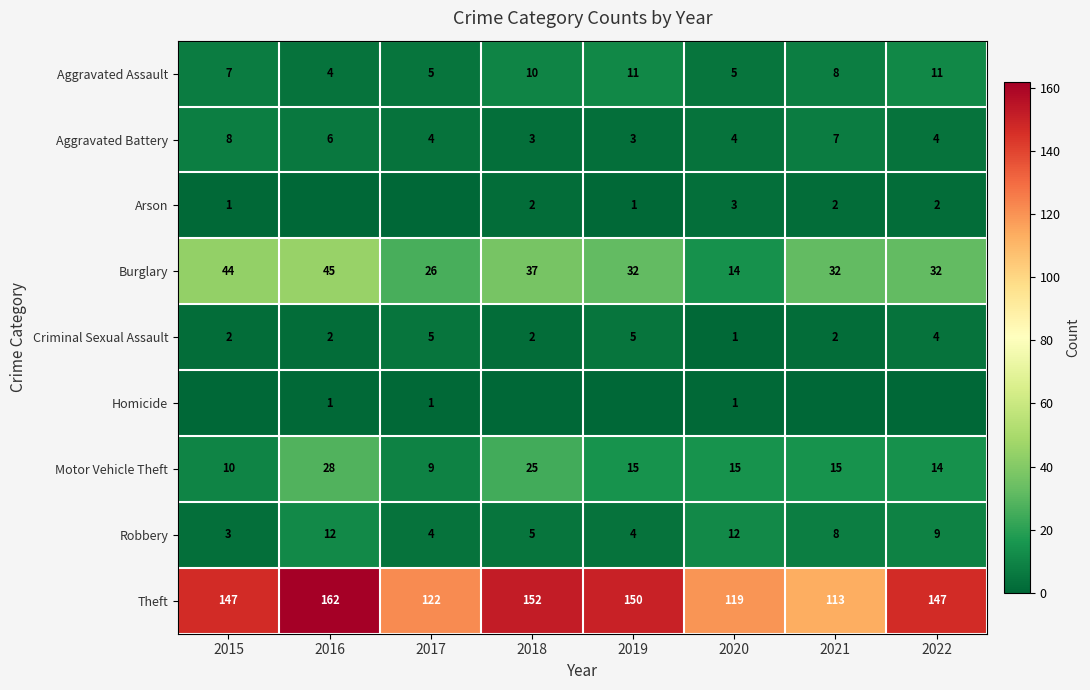

The value of Theft at 2015 is 101. True or false?

False